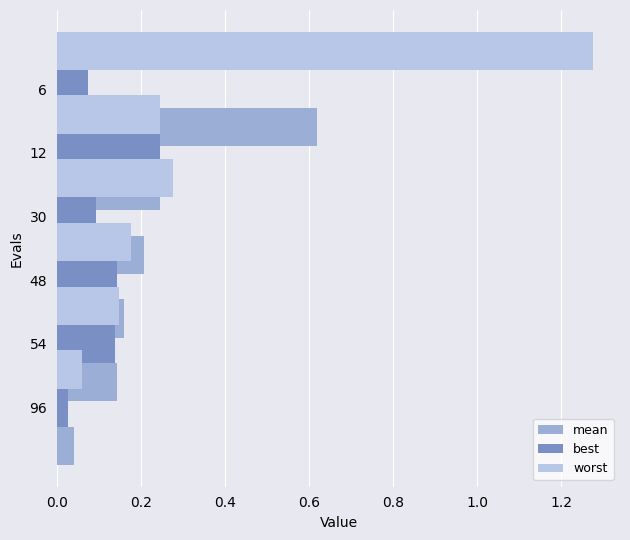

What are all the series names shown in the legend?

mean, best, worst